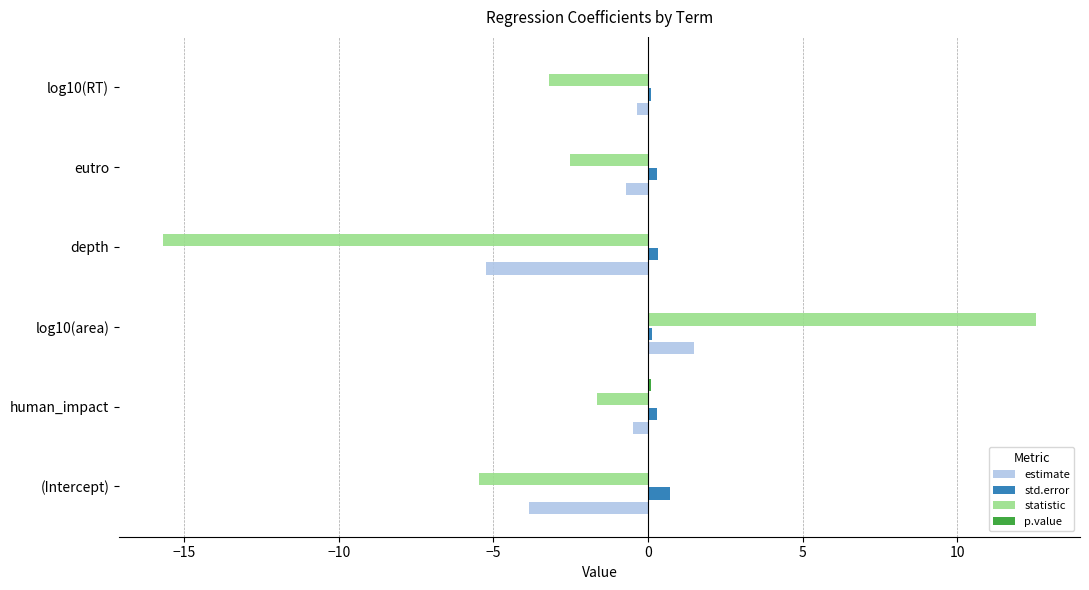

Is the value of statistic at eutro greater than the value of std.error at (Intercept)?

No